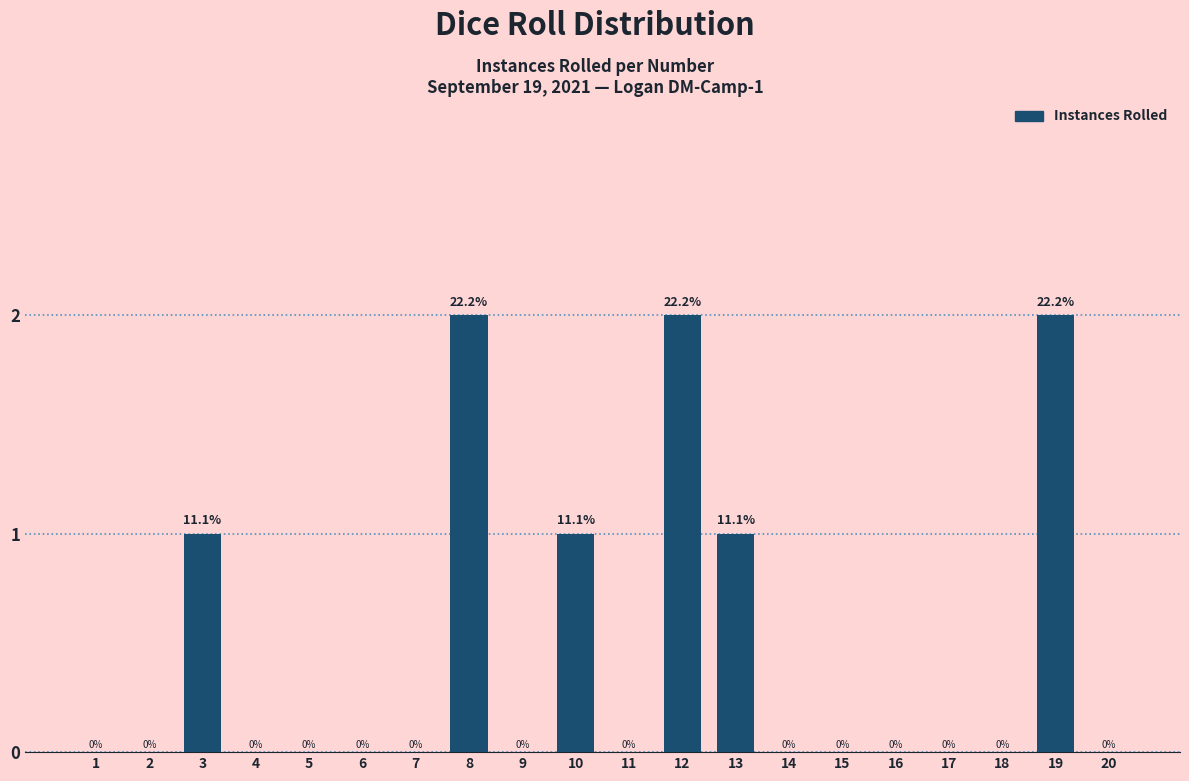

Reading left to right, what are all the values shown in this chart?

1=0	2=0	3=1	4=0	5=0	6=0	7=0	8=2	9=0	10=1	11=0	12=2	13=1	14=0	15=0	16=0	17=0	18=0	19=2	20=0